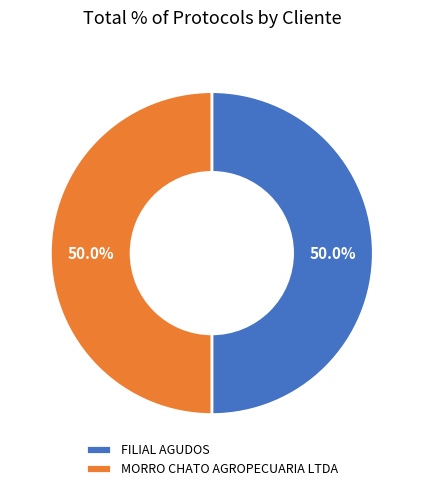

How much of the chart is everything except MORRO CHATO AGROPECUARIA LTDA?

50.0%